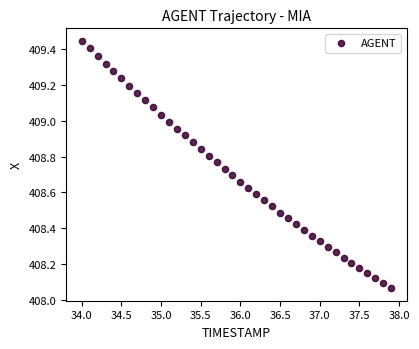

What is the range of Y values (max minus min)?

1.4